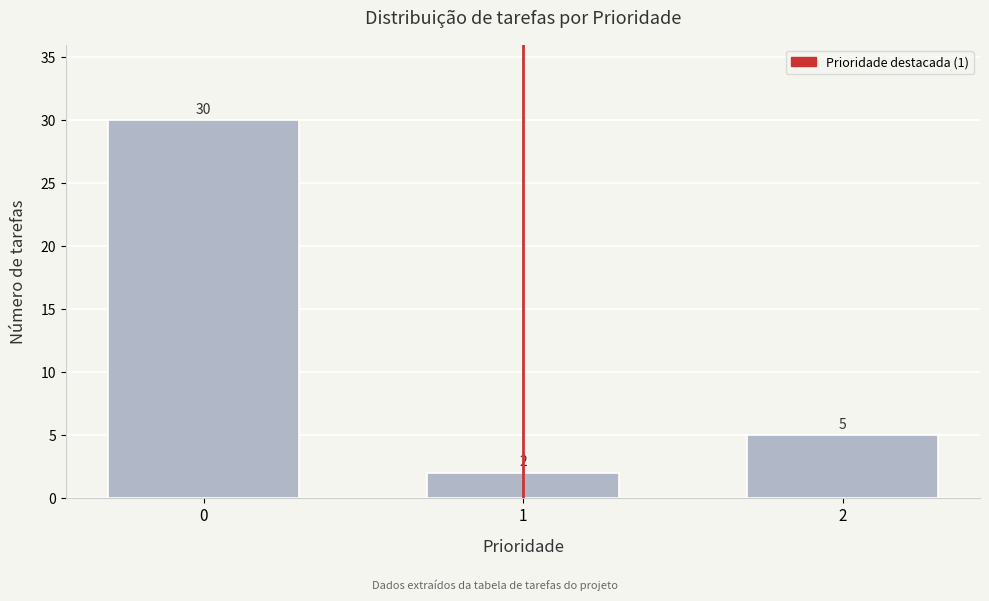

Reading left to right, extract all data points from this chart.

30	2	5